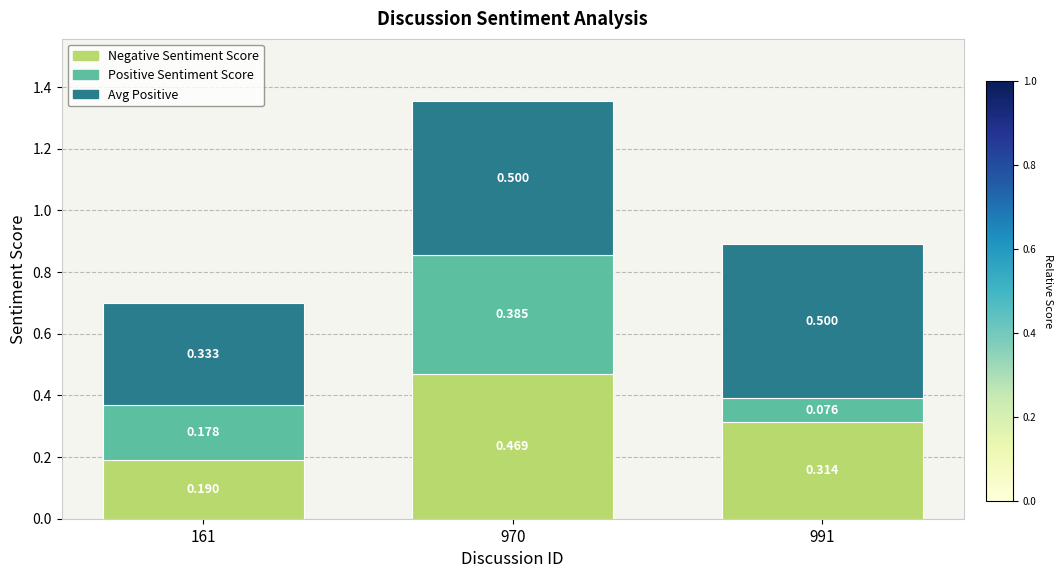

Are the bars grouped side by side (vs. stacked)?

No